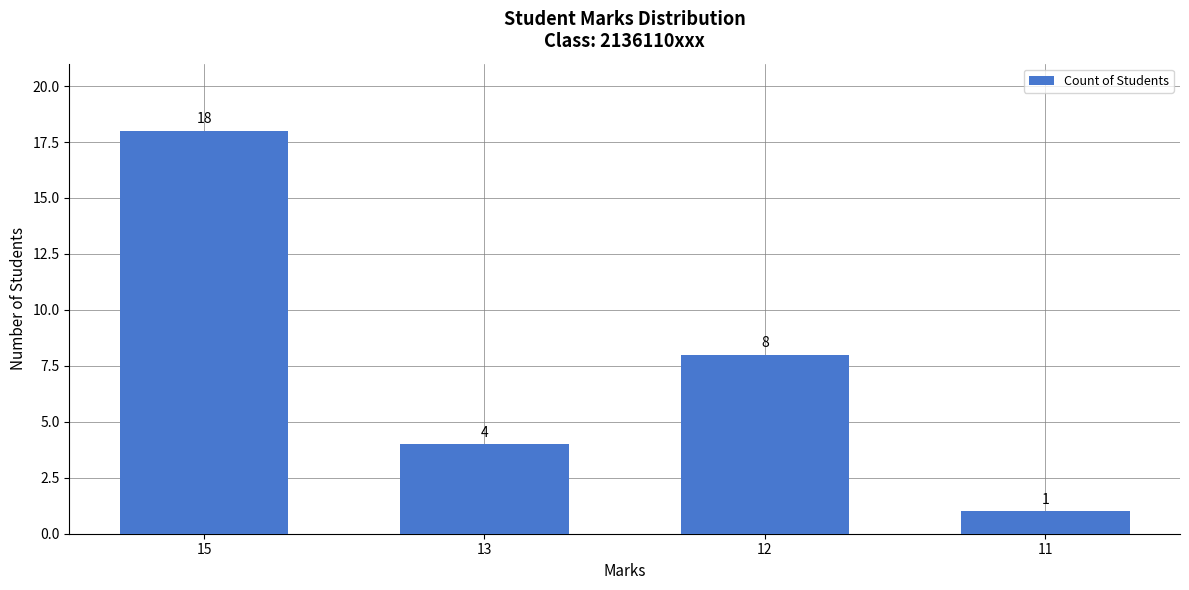

What is the difference between the values at 13 and 15?

14